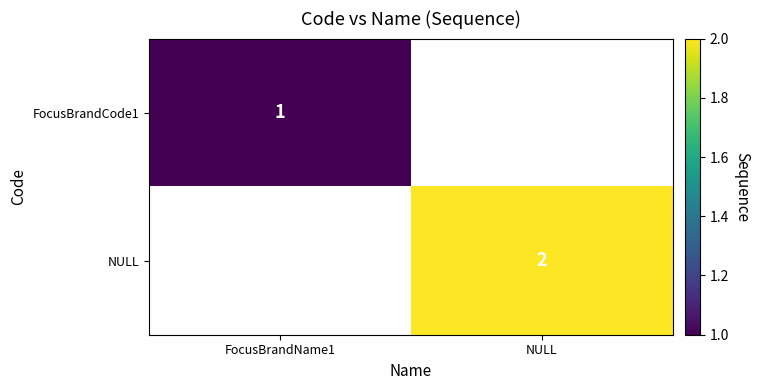

The value of FocusBrandCode1 at FocusBrandName1 is 1. True or false?

True